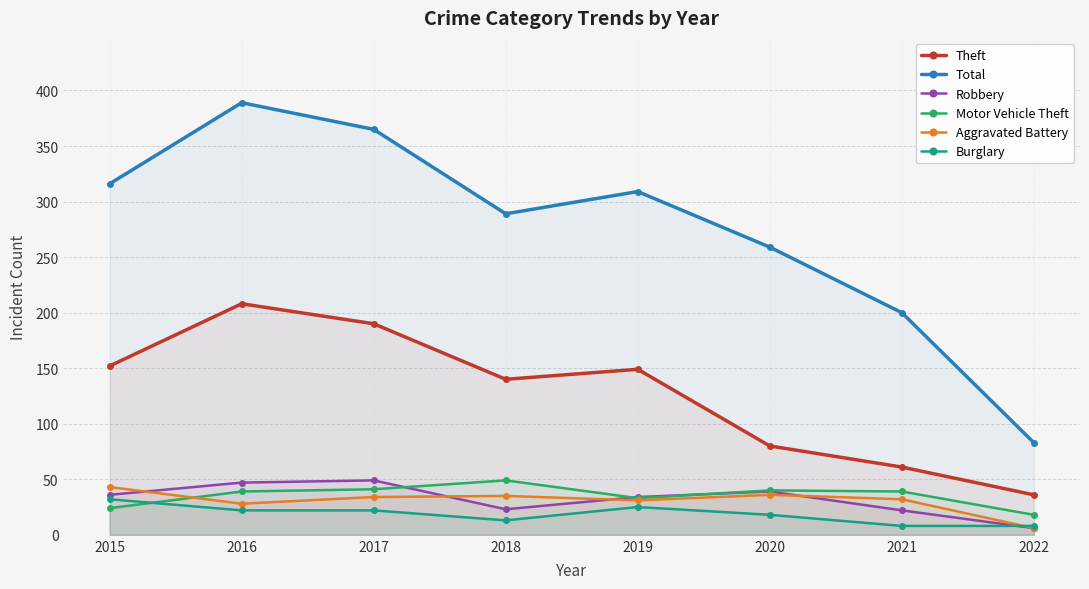

Is it true that Motor Vehicle Theft equals 69 at 2020?

False